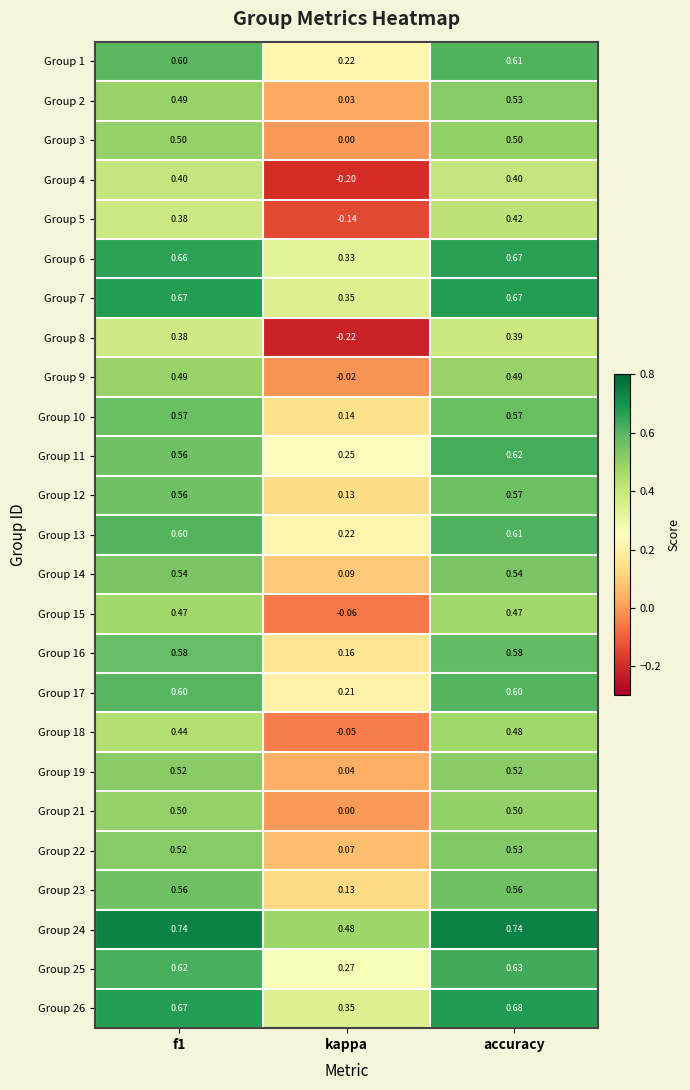

Is the value of Group 7 at f1 greater than the value of Group 9 at f1?

Yes